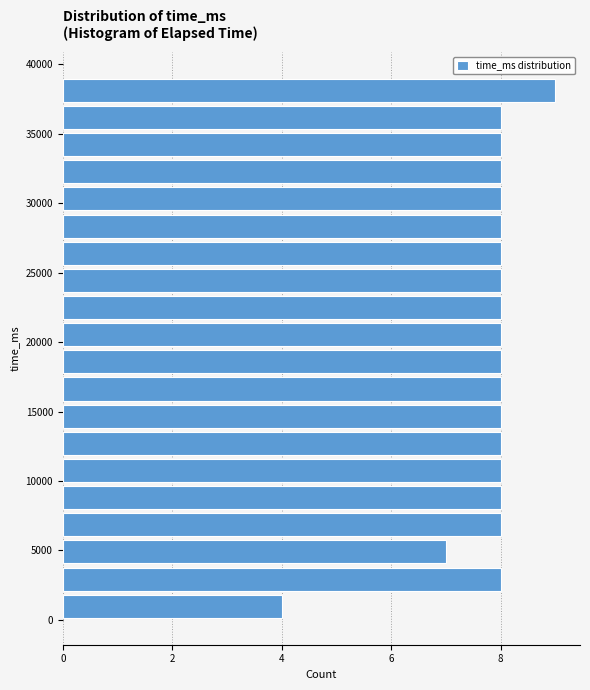

Around what value on the y-axis is the longest bar? Give the approximate position of its centre, as read against the axis.

38000